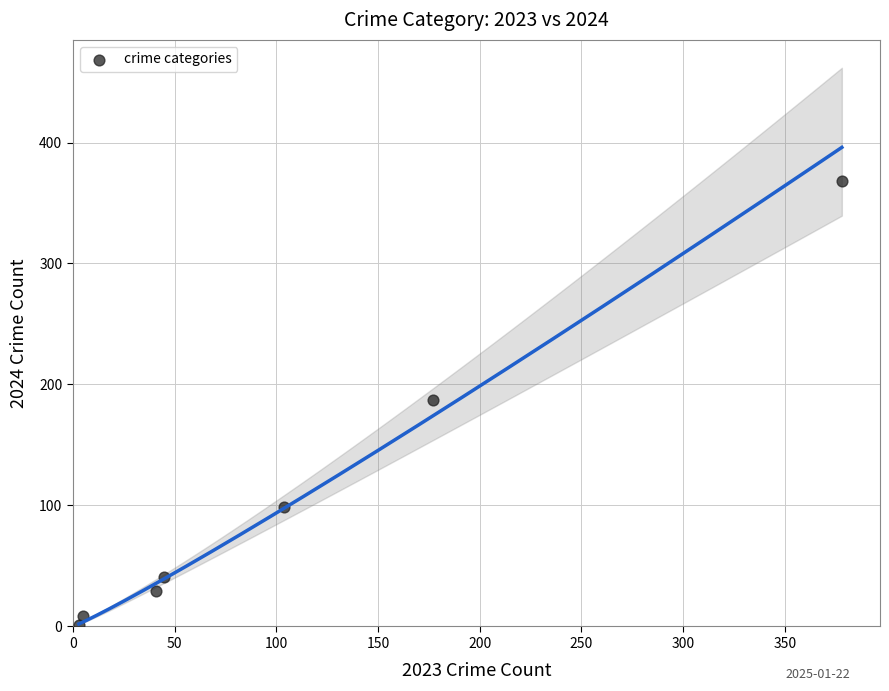

What is the average X value?

108